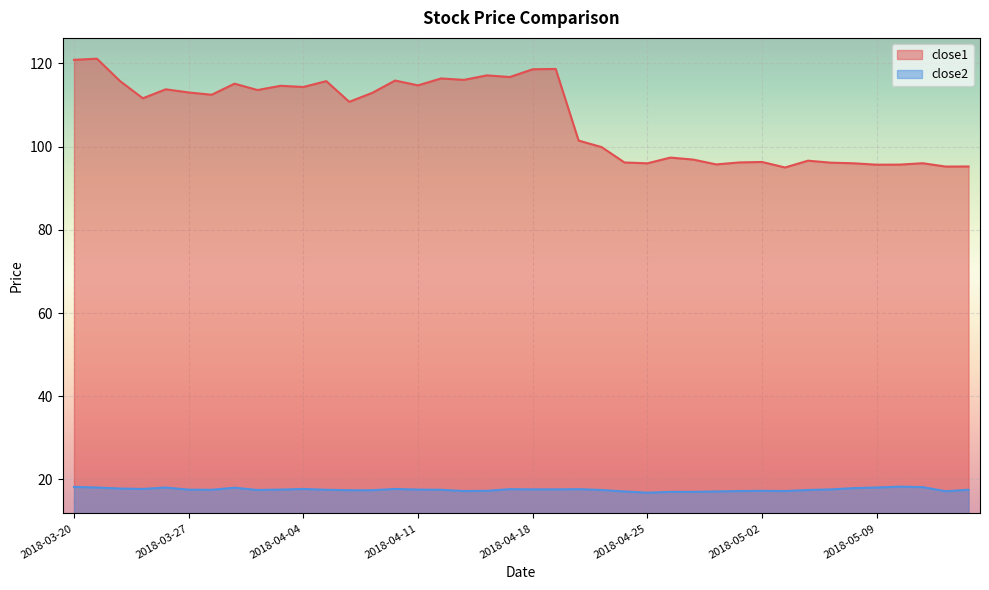

Rank the series by their maximum value, from lowest to highest.

close2, close1